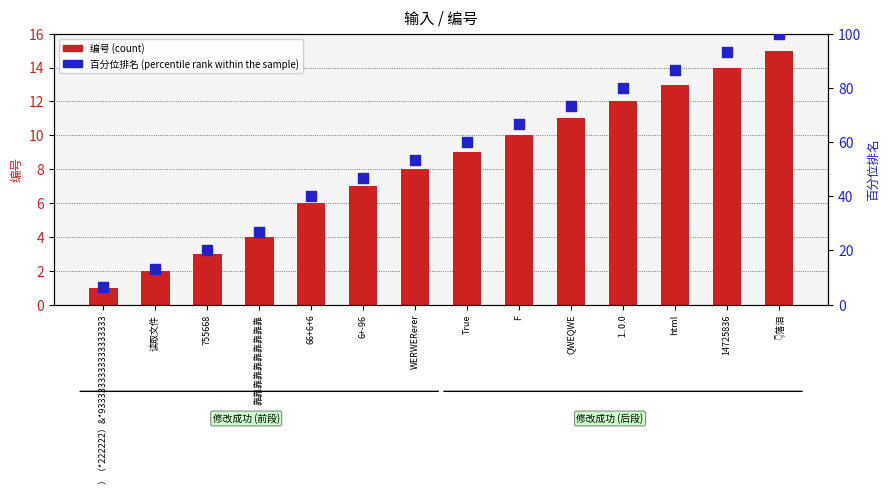

What is the total value across all series at 14725836?

107.3